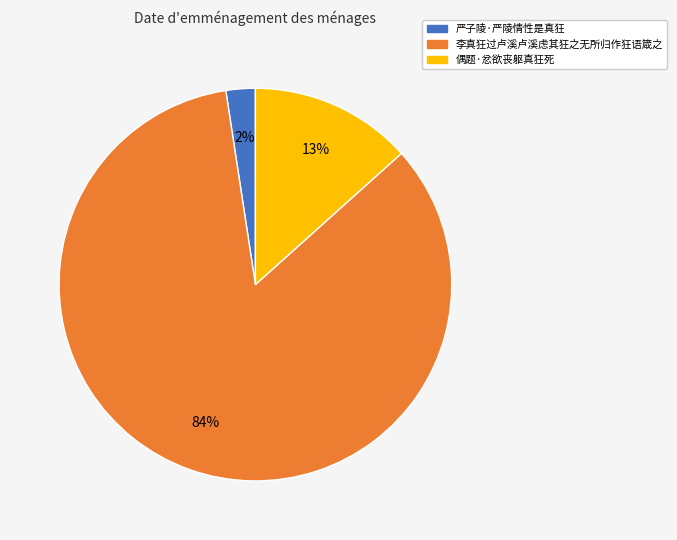

Does 李真狂过卢溪卢溪虑其狂之无所归作狂语箴之 represent more than half of the total?

Yes